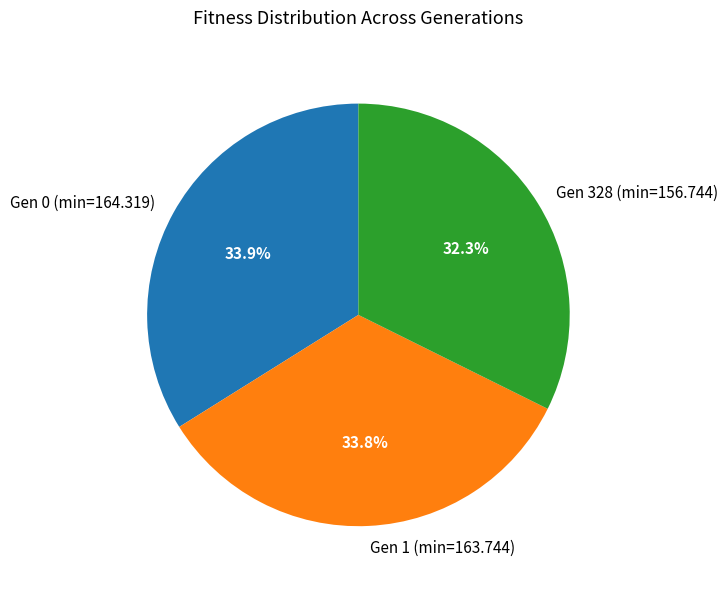

Which has a higher value, Gen 0 (min=164.319) or Gen 328 (min=156.744)?

Gen 0 (min=164.319)